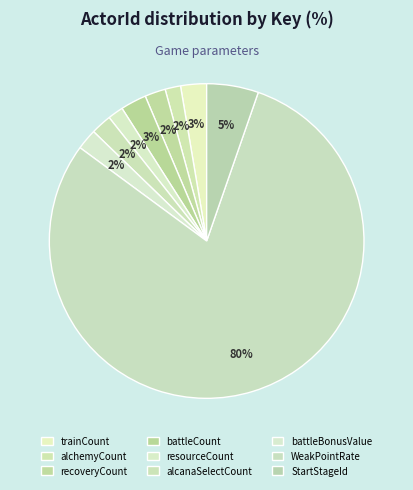

What is the largest slice in the pie chart?

WeakPointRate